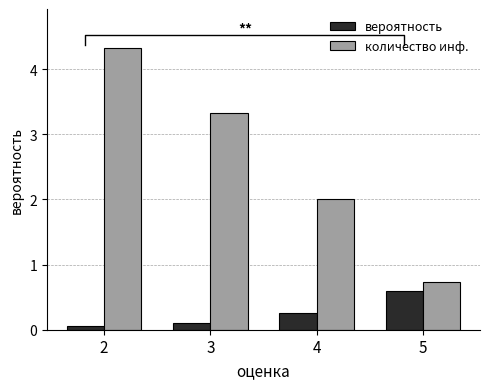

Between 2 and 3, which series saw the biggest shift?

количество инф.